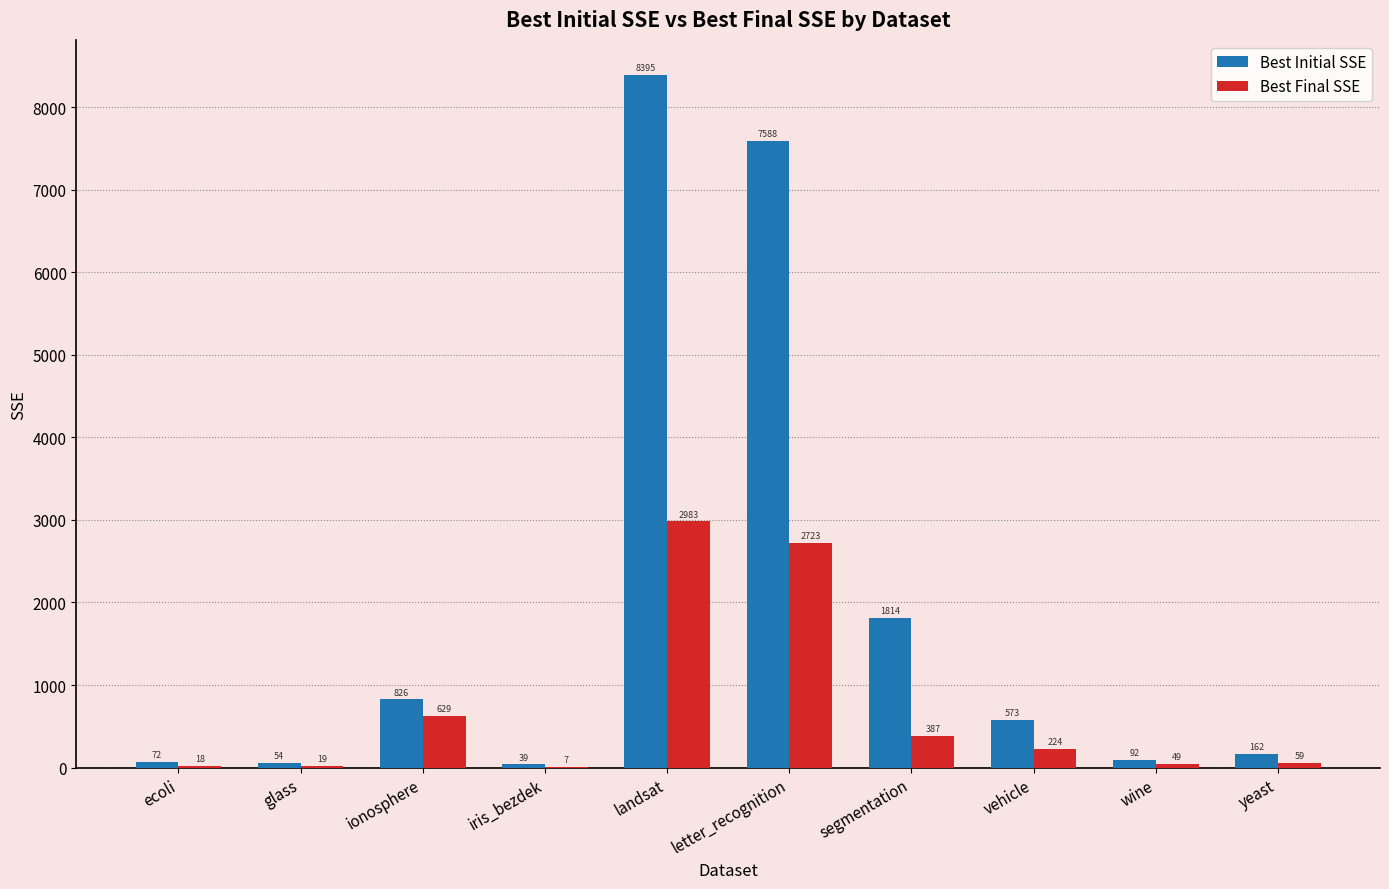

Between ecoli and iris_bezdek, which series saw the biggest shift?

Best Initial SSE